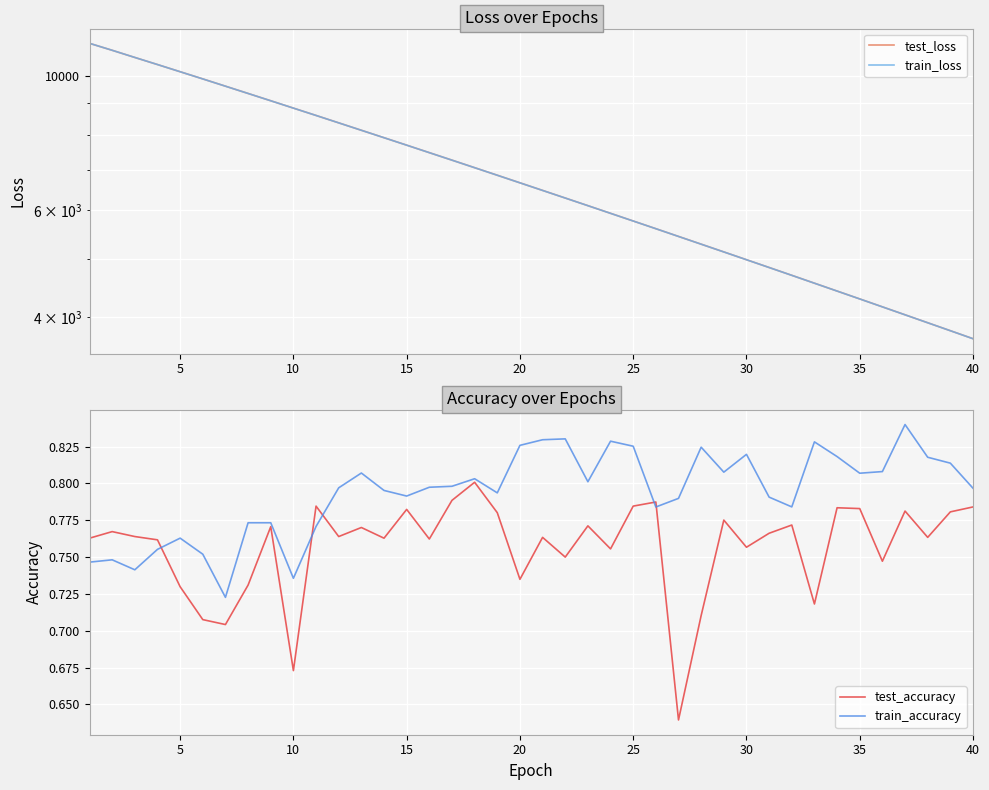

How many lines are shown in the chart?

4